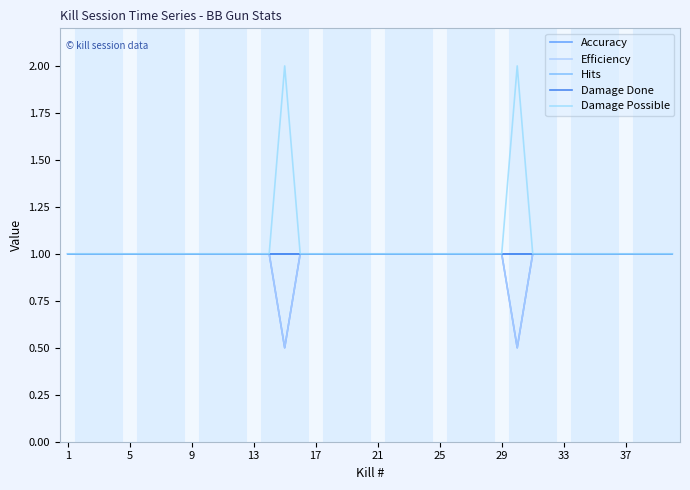

Is this an area chart (filled region under the line)?

No